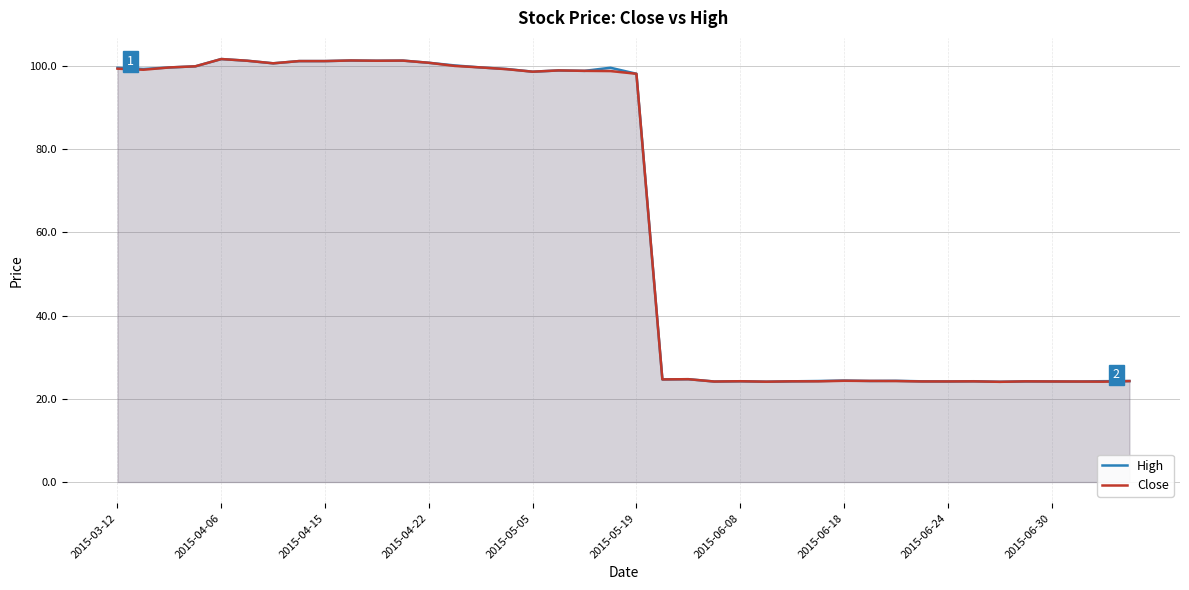

How many distinct data groups are displayed?

2